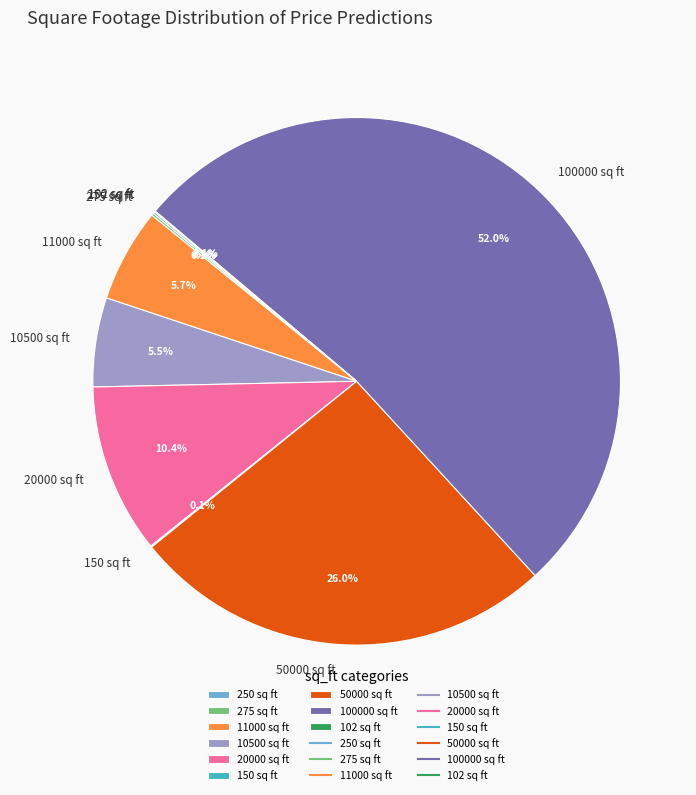

What percentage is the 20000 sq ft slice, to the nearest percent?

10%